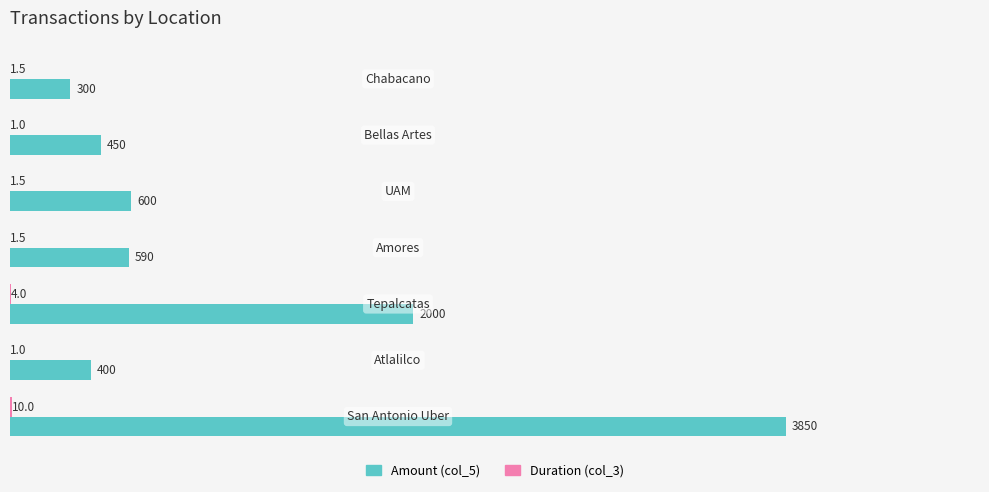

What is the sum of all Amount (col_5) values?

8190.0